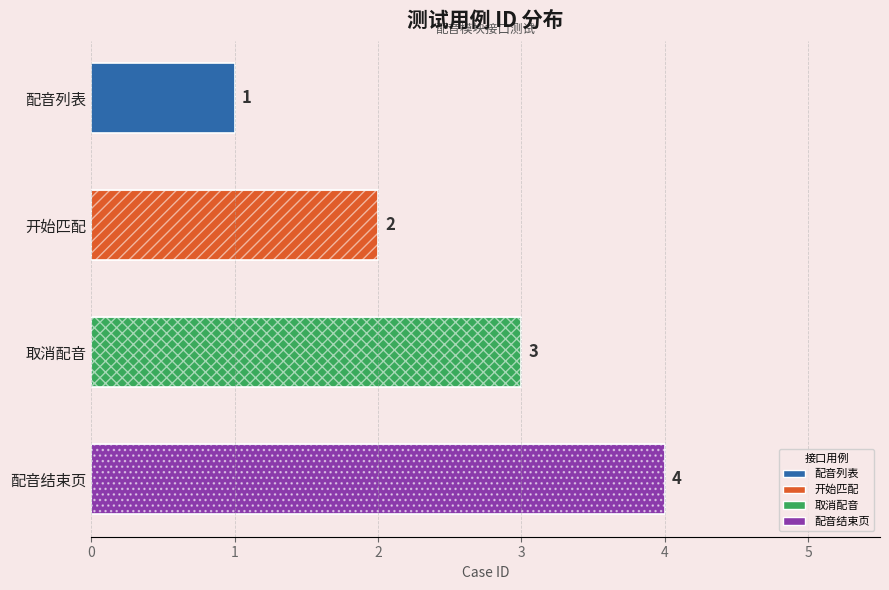

What is the approximate value at 配音结束页?

4